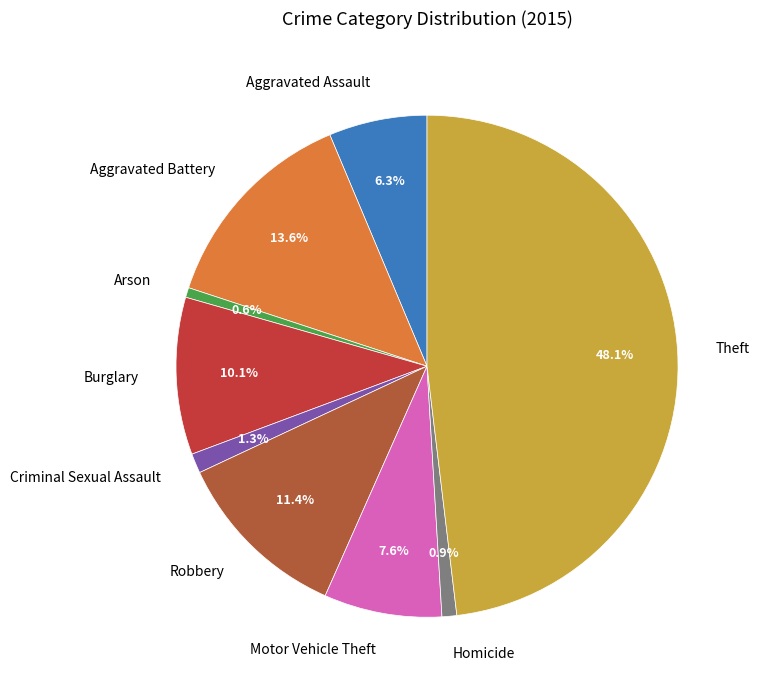

Is it true that Motor Vehicle Theft is 8% of the pie?

True